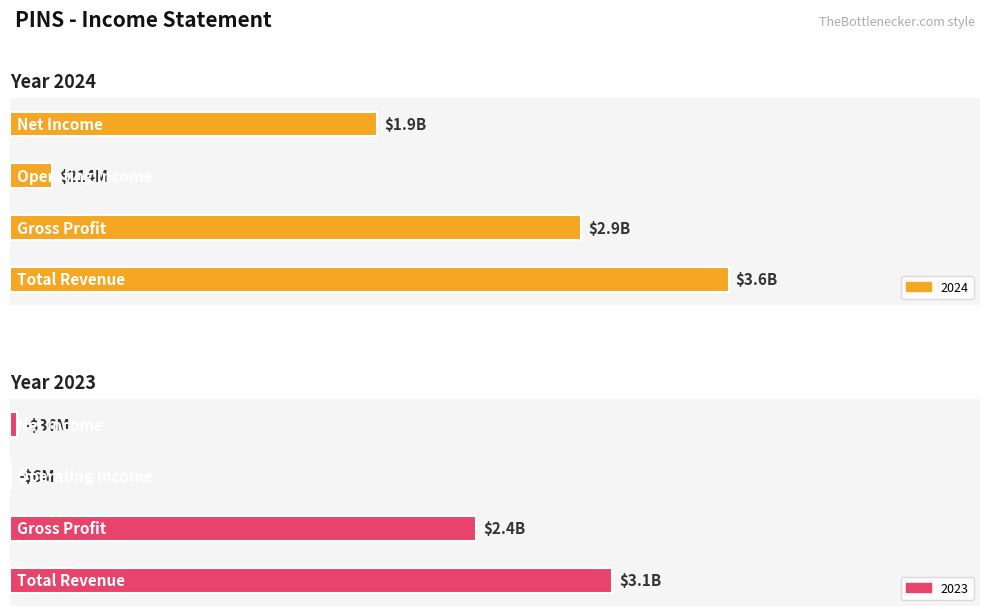

At which category does the chart reach its peak across all series?

Total Revenue